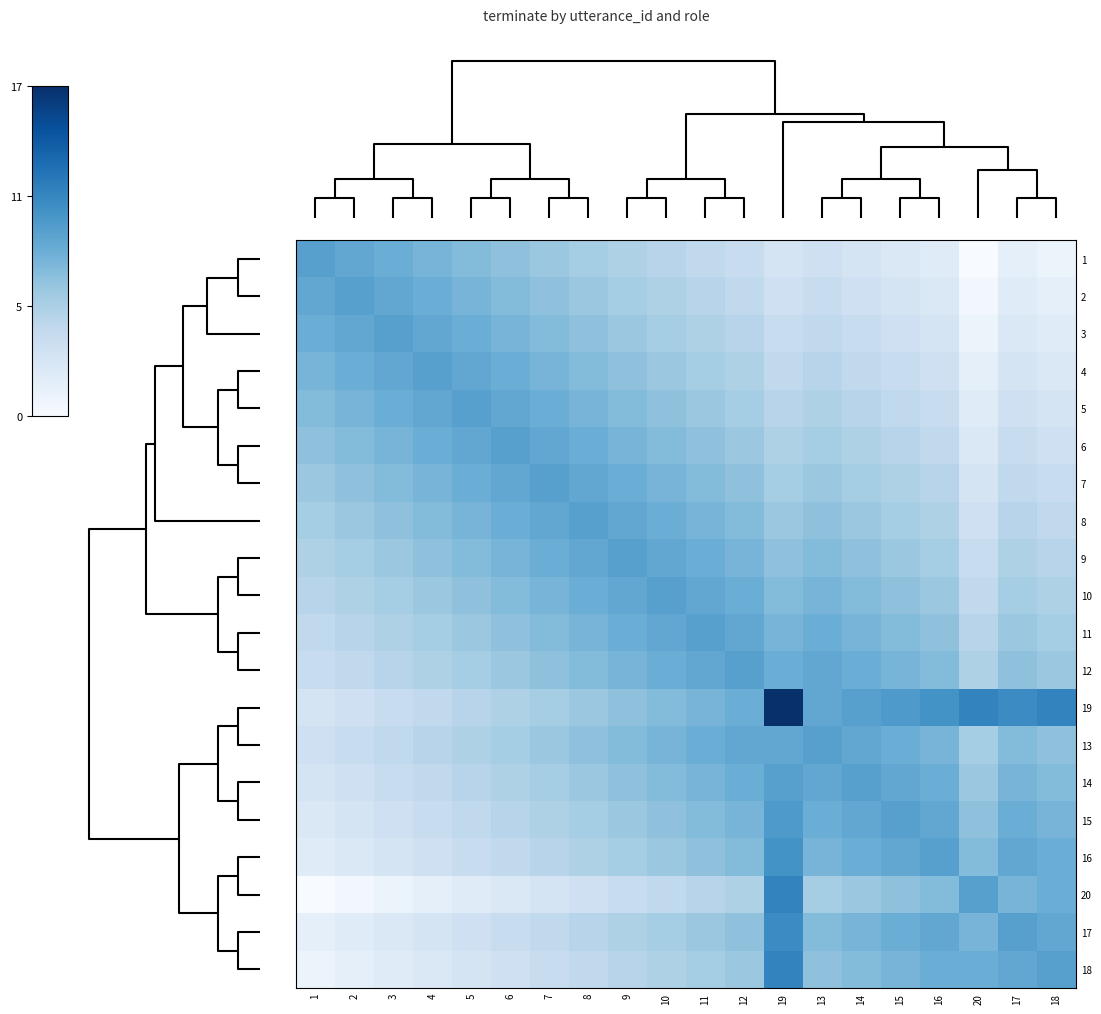

Which category has the lowest value across all series?

20